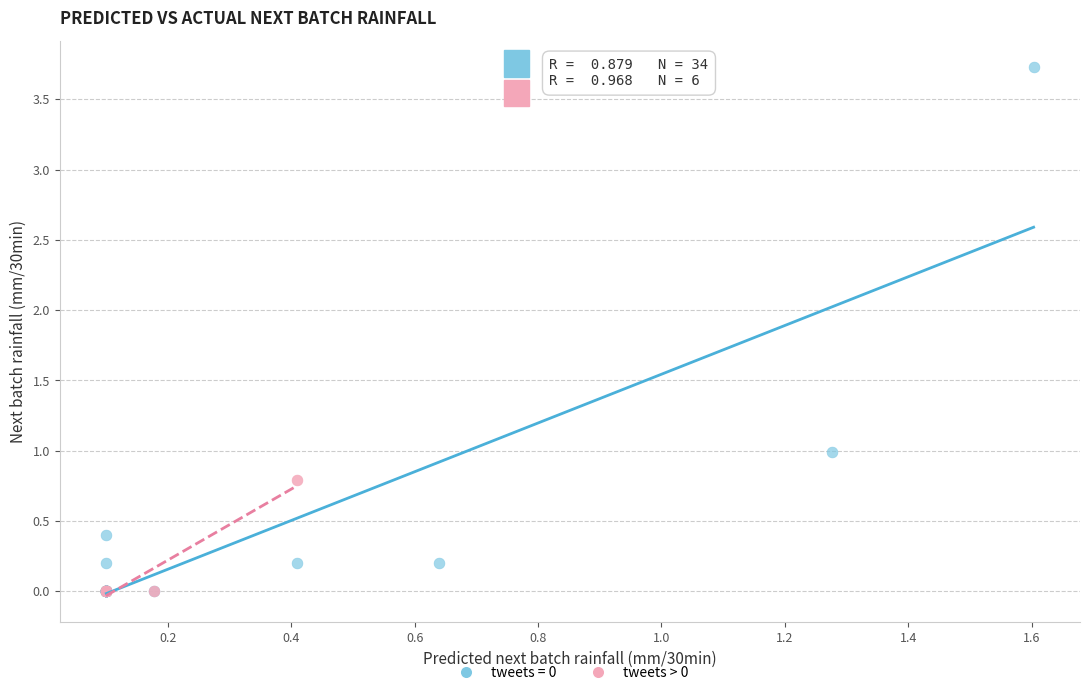

Which series has the widest spread of Y values?

tweets = 0